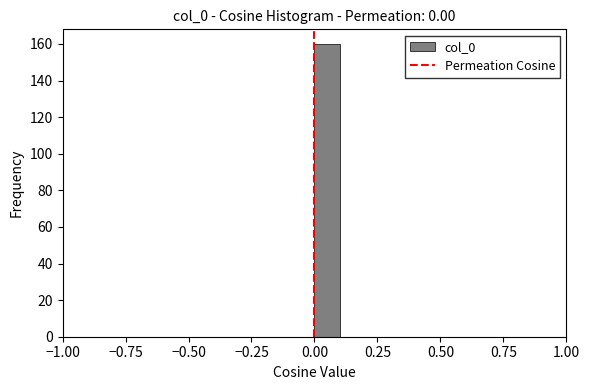

Read against the x-axis, roughly where is the centre of the tallest bar?

0.05